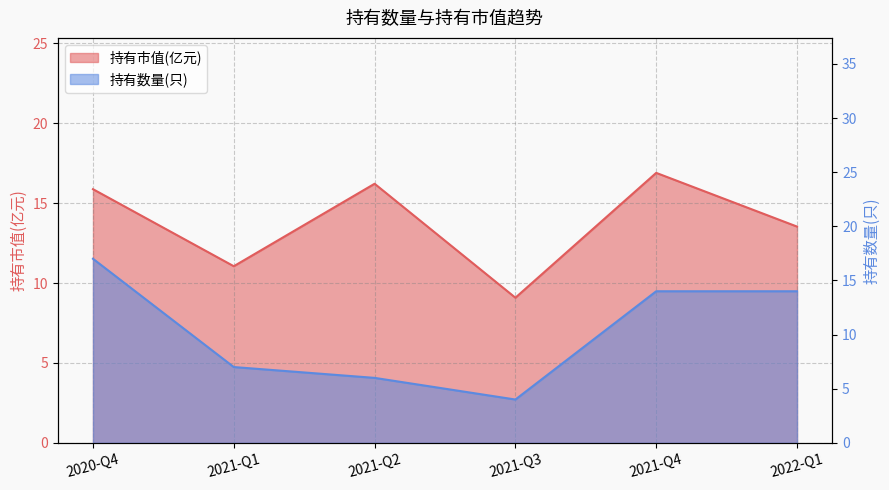

The value of 持有数量(只) at 2021-Q3 is 4.0. True or false?

True